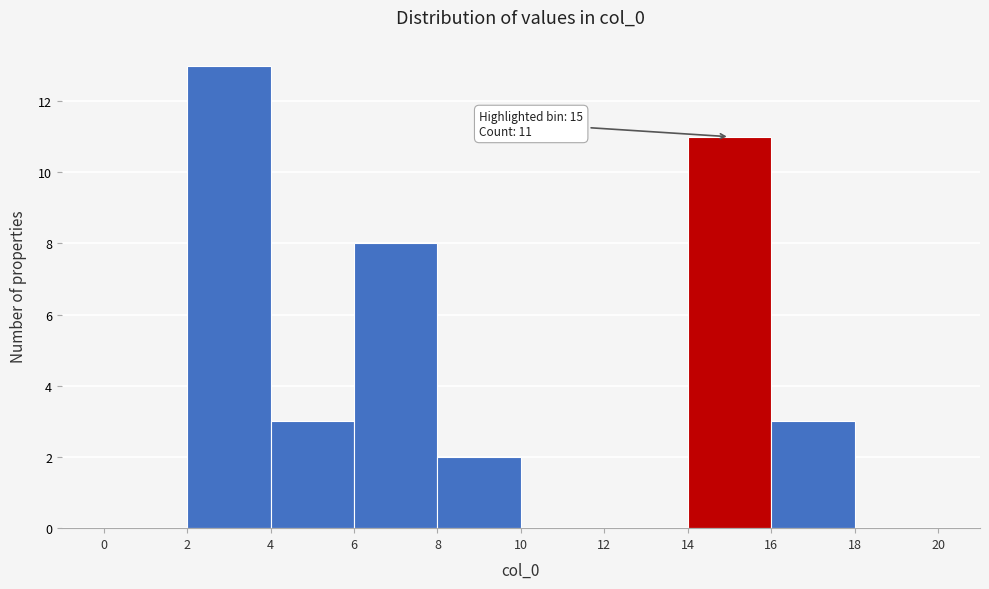

Which range on the x-axis has the tallest bar?

2 to 4